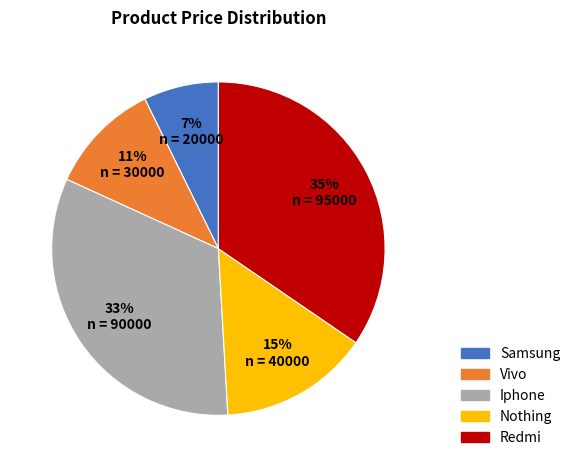

Combined, do Samsung and Redmi account for over 50%?

No